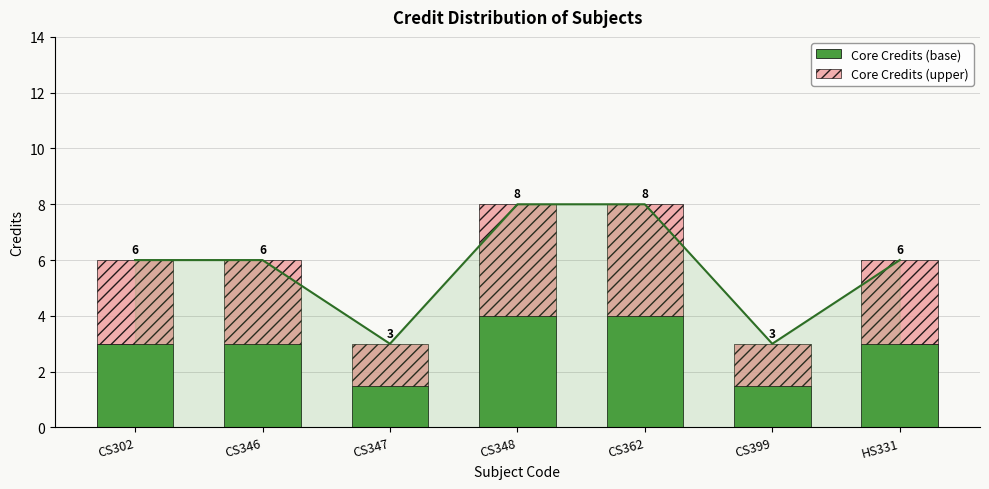

Which series has the largest range (max minus min)?

Core Credits (base)